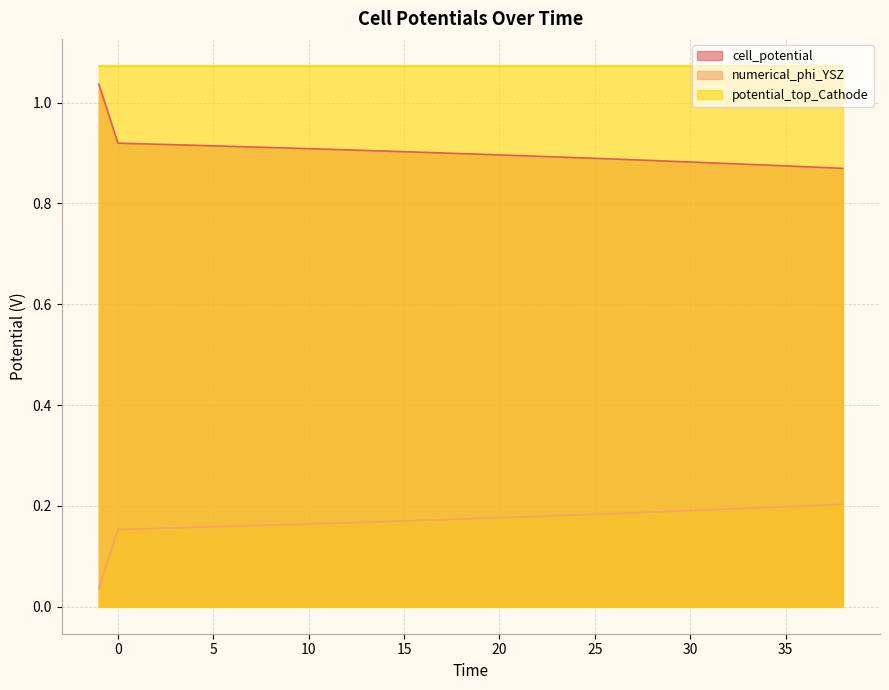

Rank the series by their average value, from highest to lowest.

potential_top_Cathode, cell_potential, numerical_phi_YSZ